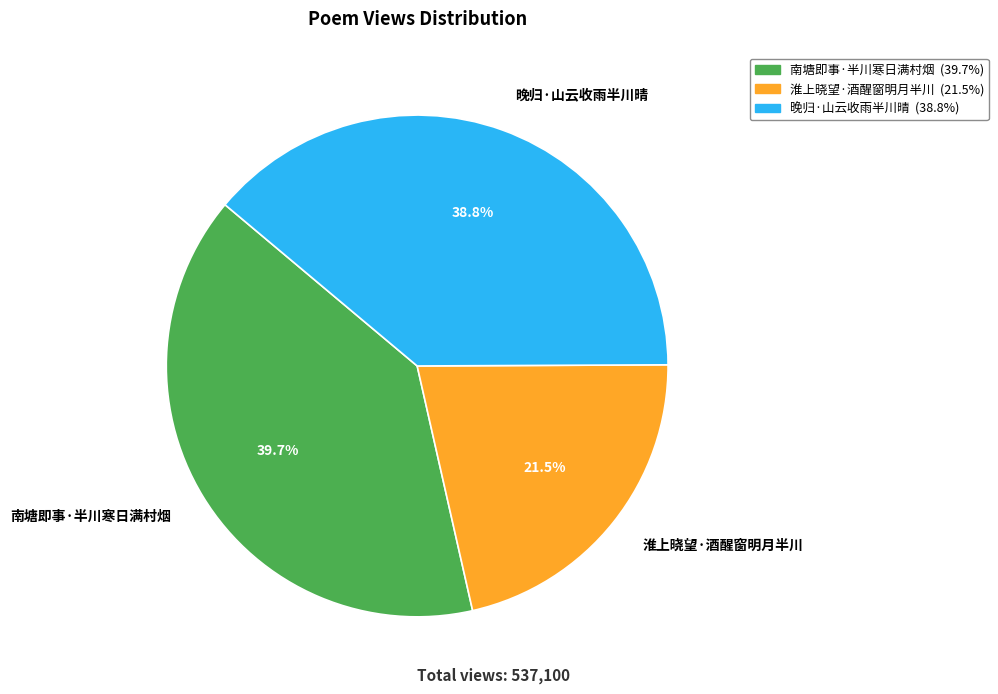

What percentage is the 晚归·山云收雨半川晴 slice, to the nearest percent?

39%